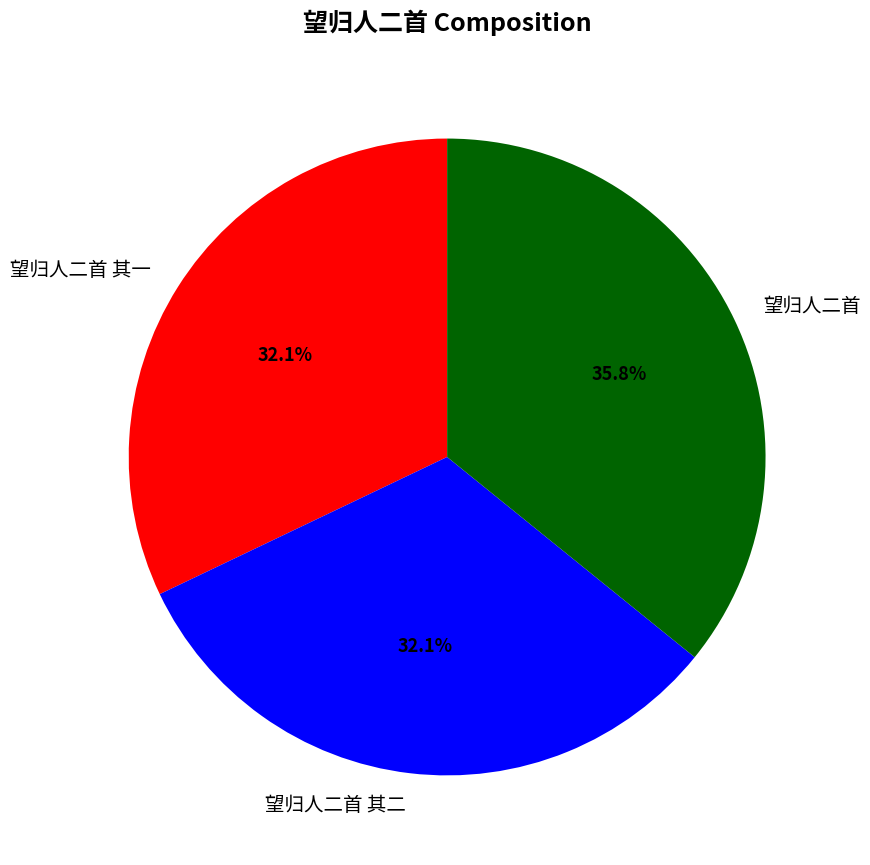

What percentage is the 望归人二首 slice, to the nearest percent?

36%